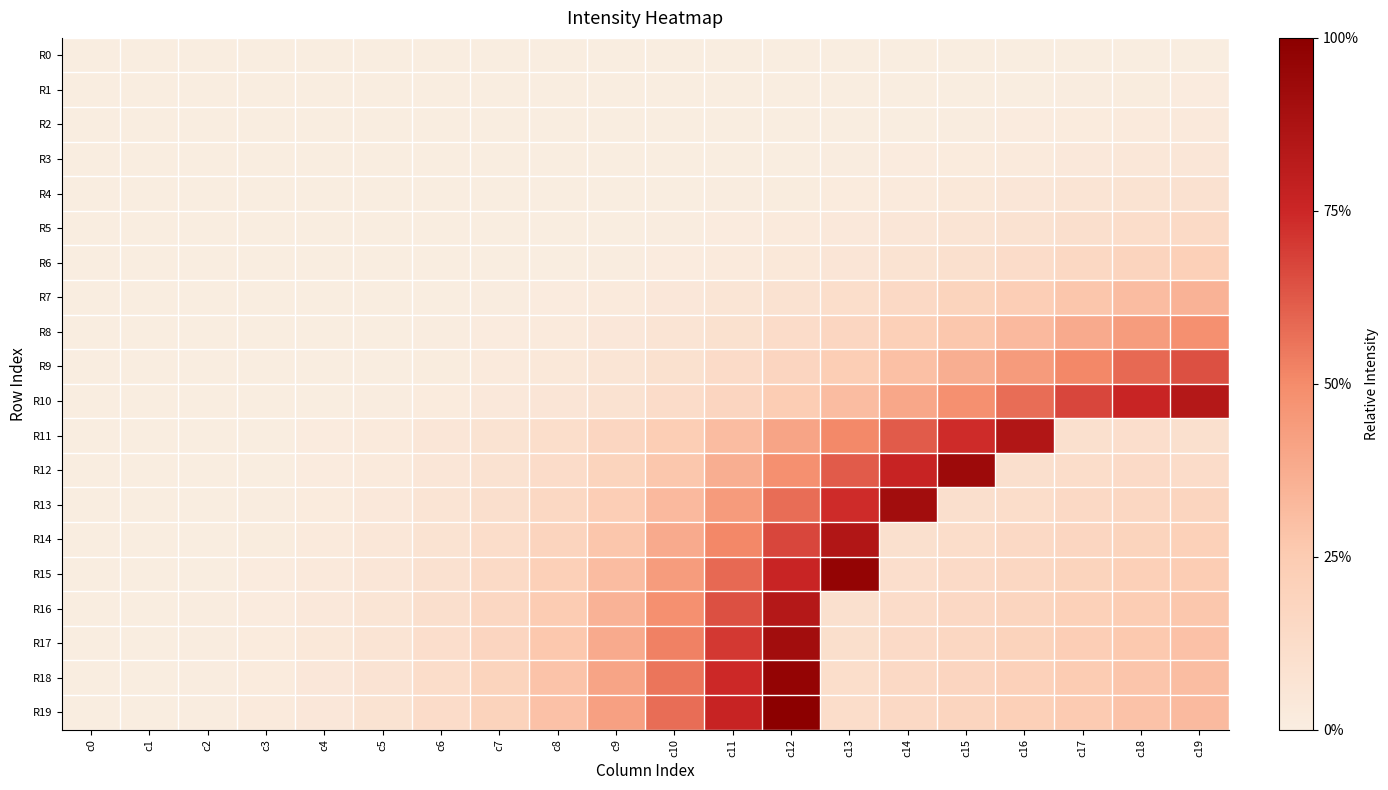

What is the spread (max minus min) of values at c16?

0.9